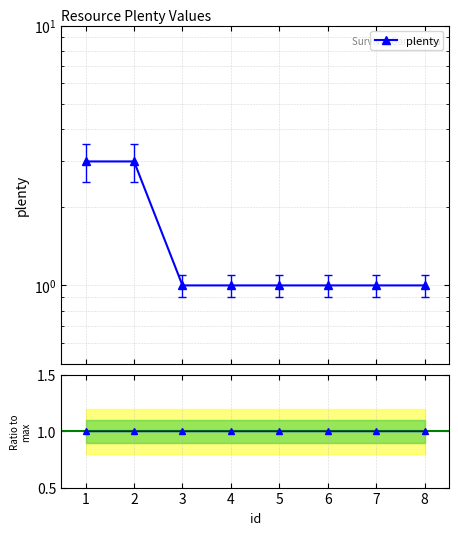

What is the difference between the maximum and minimum values?

2